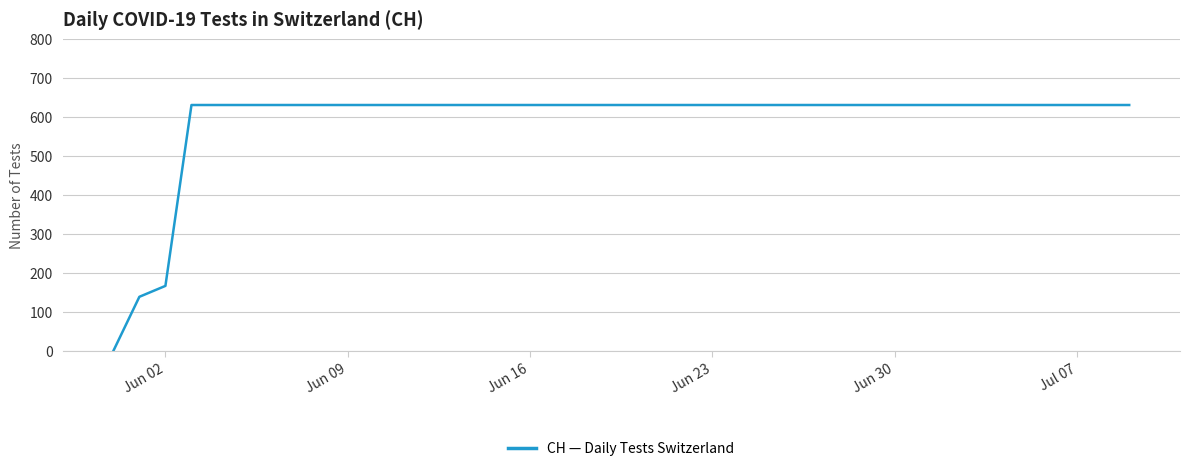

What is the difference between the maximum and minimum values?

631